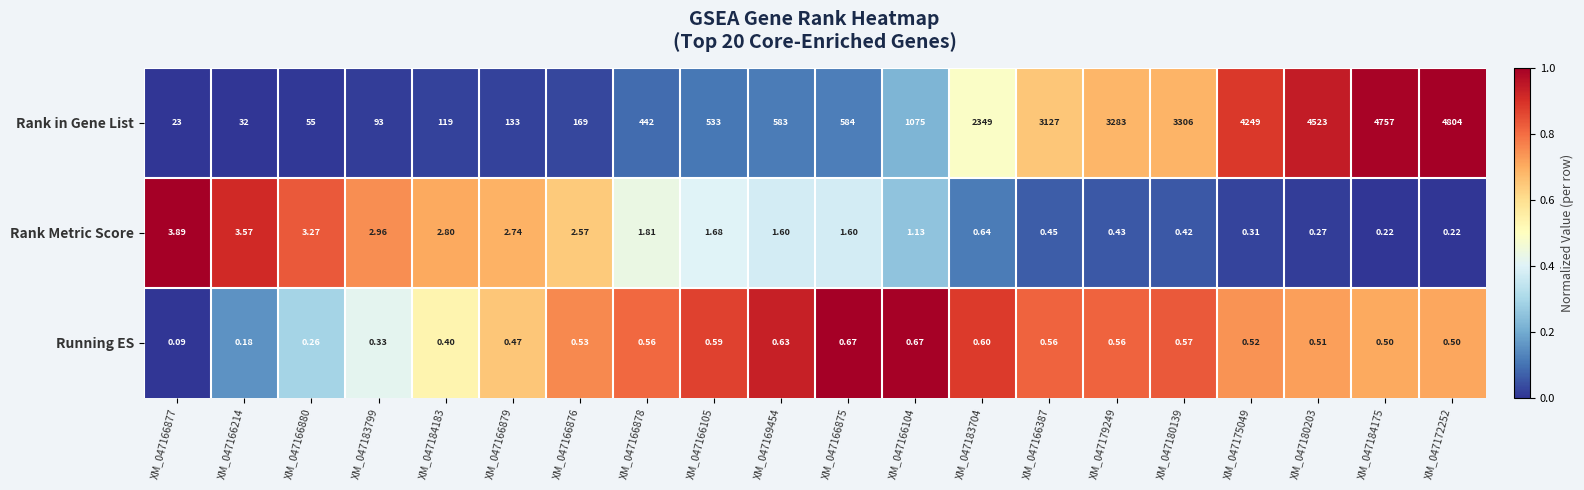

Which series has the largest total across all categories?

Rank in Gene List